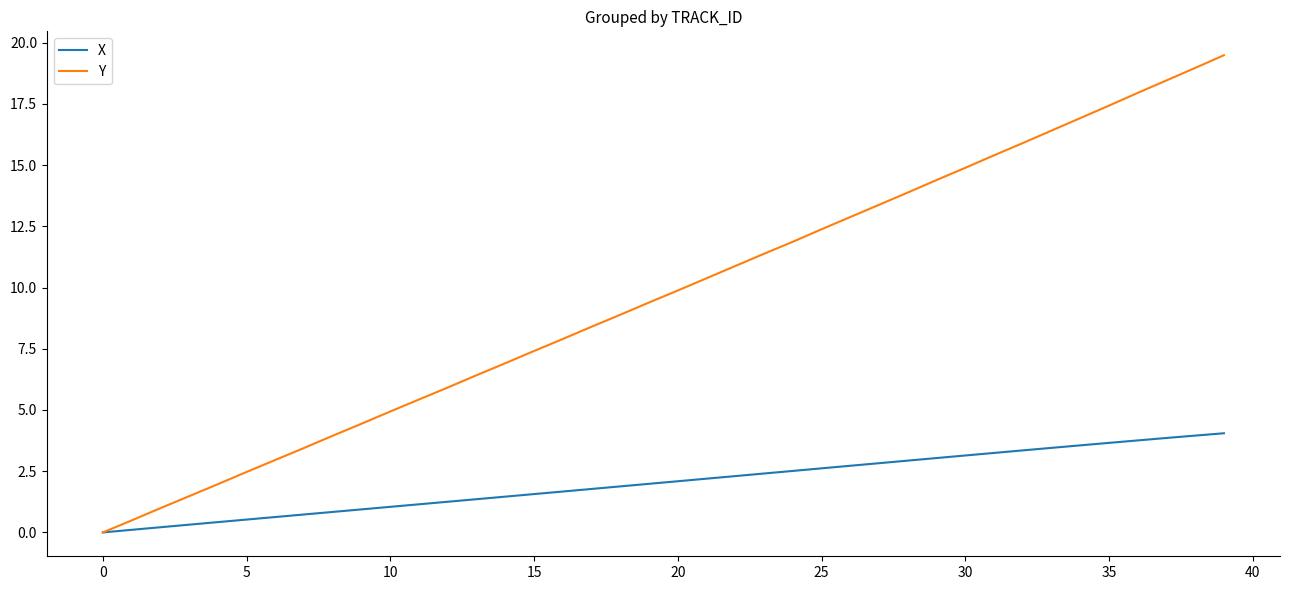

Which series has the largest range (max minus min)?

Y